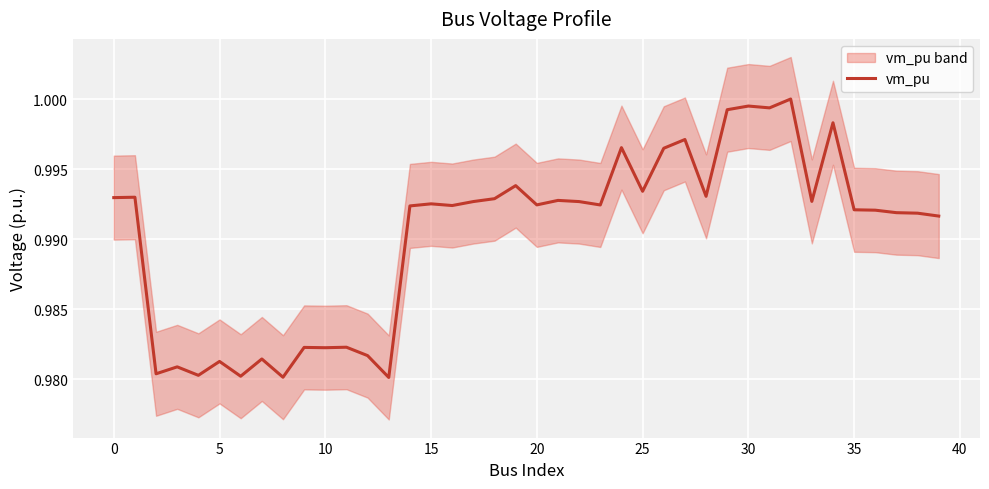

The chart shows a value of 1.6 at 25. True or false?

False